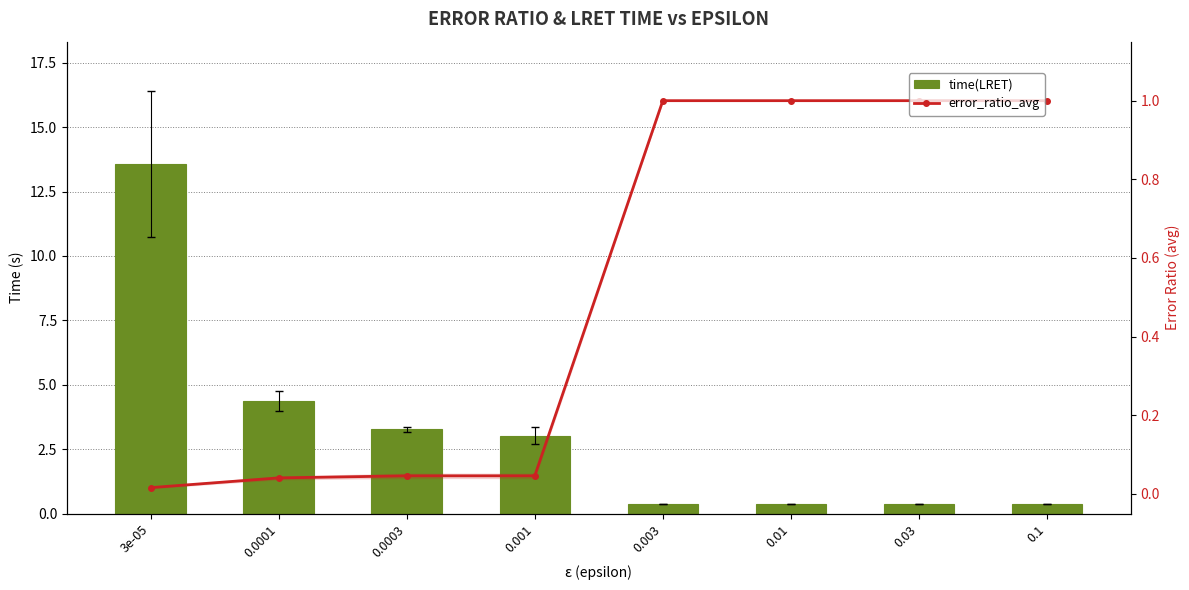

What is the difference between the maximum and minimum values in the time(LRET) series?

13.2